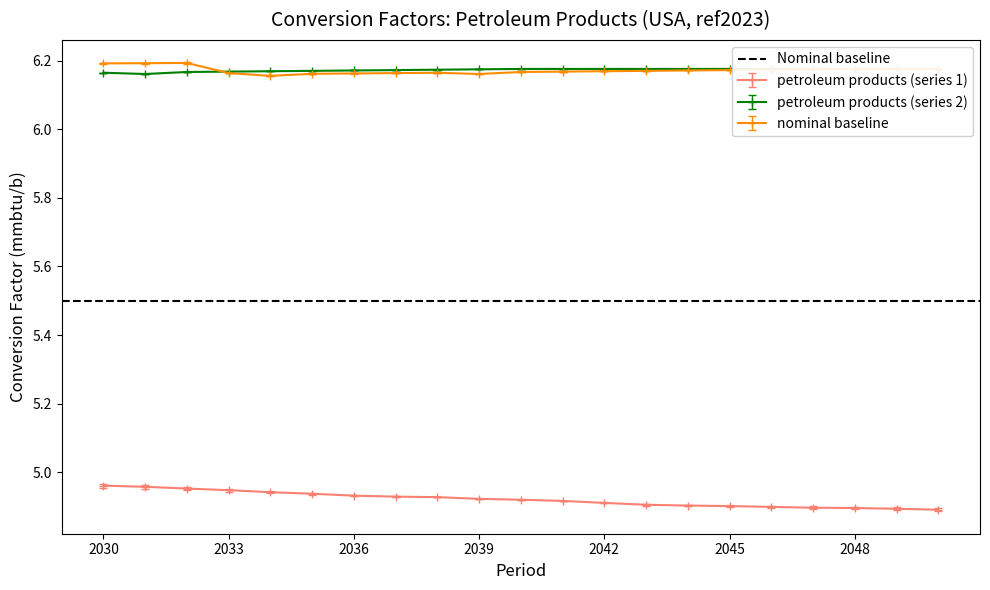

Reading left to right, transcribe all the data shown in this chart.

petroleum products (series 1): 5.0	5.0	5.0	4.9	4.9	4.9	4.9	4.9	4.9	4.9	4.9	4.9	4.9	4.9	4.9	4.9	4.9	4.9	4.9	4.9	4.9
petroleum products (series 2): 6.2	6.2	6.2	6.2	6.2	6.2	6.2	6.2	6.2	6.2	6.2	6.2	6.2	6.2	6.2	6.2	6.2	6.2	6.2	6.2	6.2
nominal baseline: 6.2	6.2	6.2	6.2	6.2	6.2	6.2	6.2	6.2	6.2	6.2	6.2	6.2	6.2	6.2	6.2	6.2	6.2	6.2	6.2	6.2